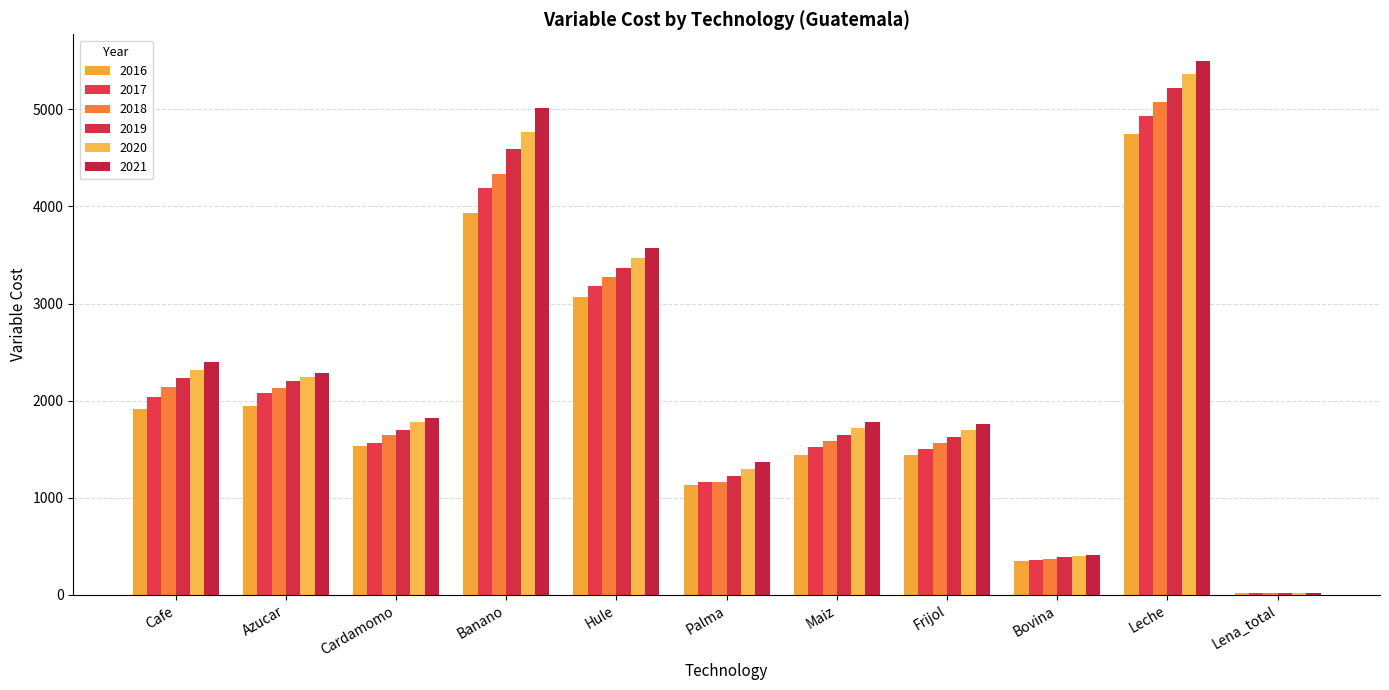

How many groups of bars are there?

11